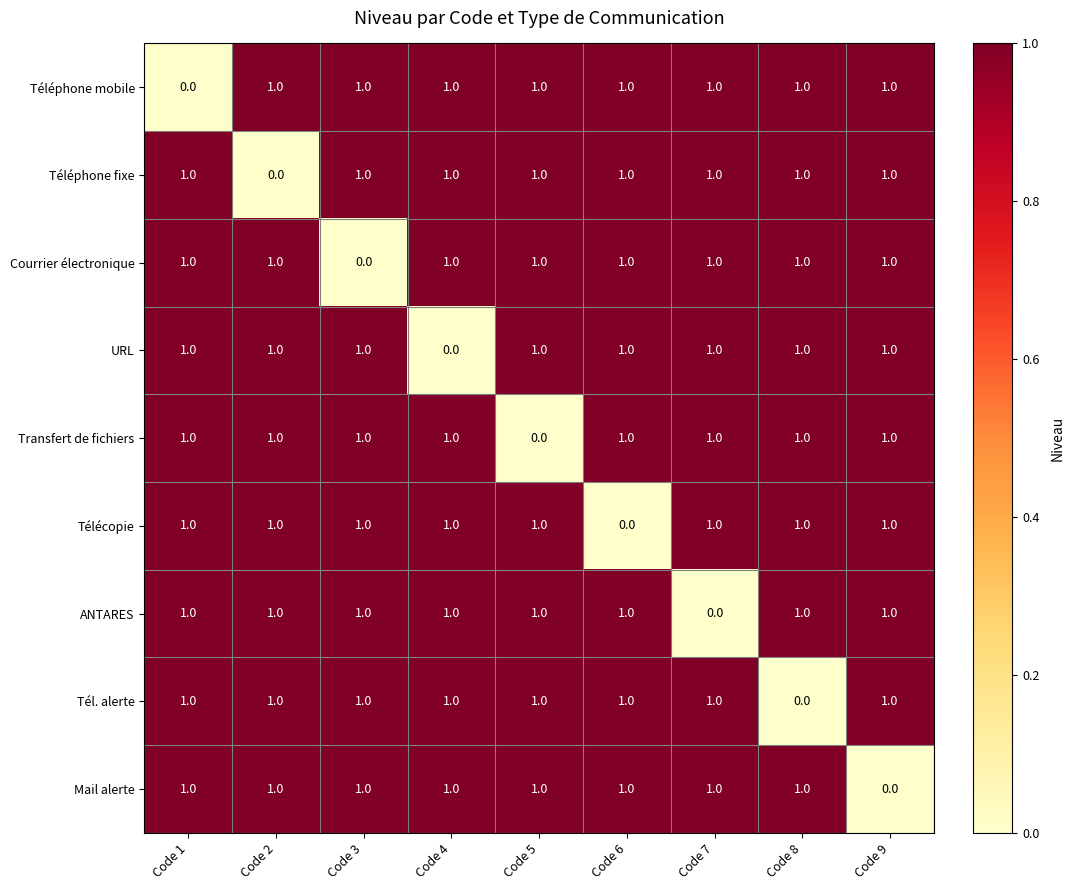

At which label is Téléphone fixe closest to 0?

Code 2